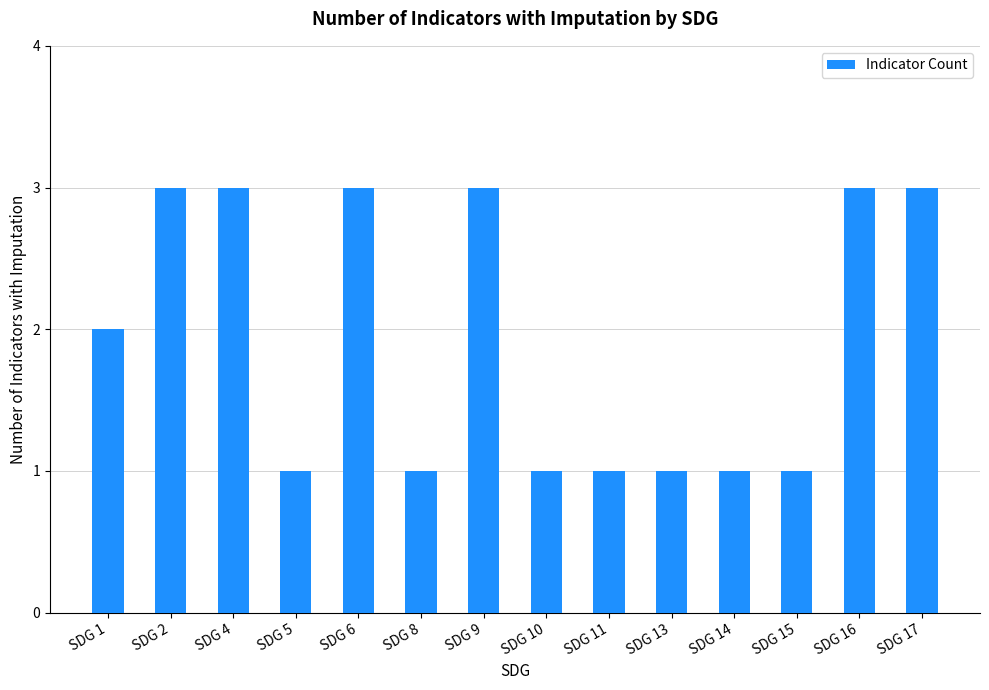

What is the value of the 1st bar from the left?

2